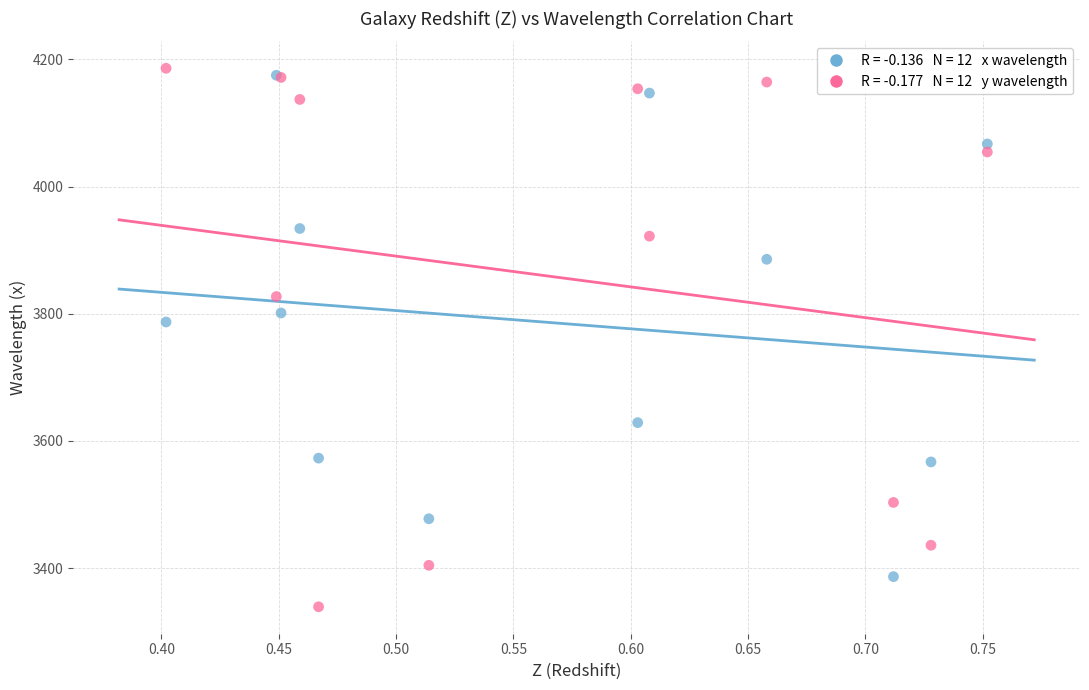

Across all series, what Y value is closest to 3762?

3787.0